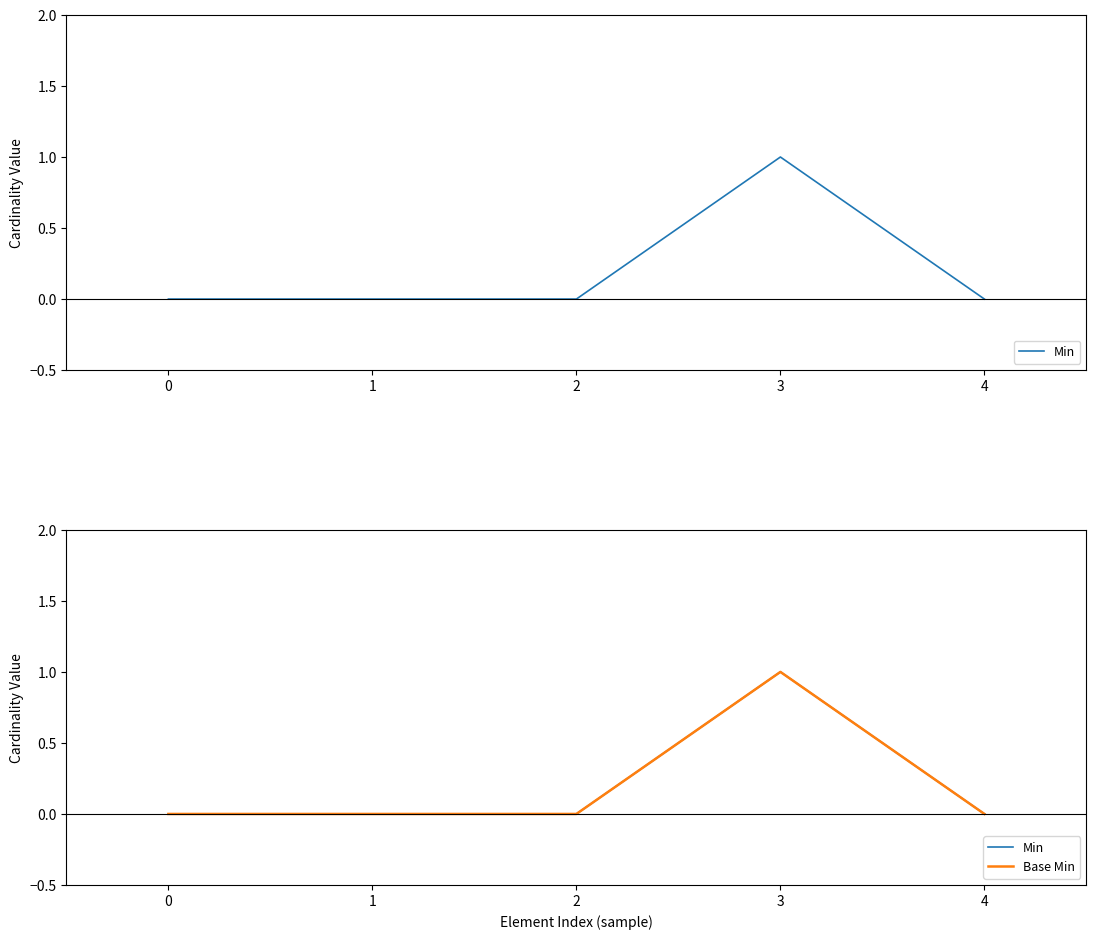

True or false: Base Min and Min intersect in this chart.

False